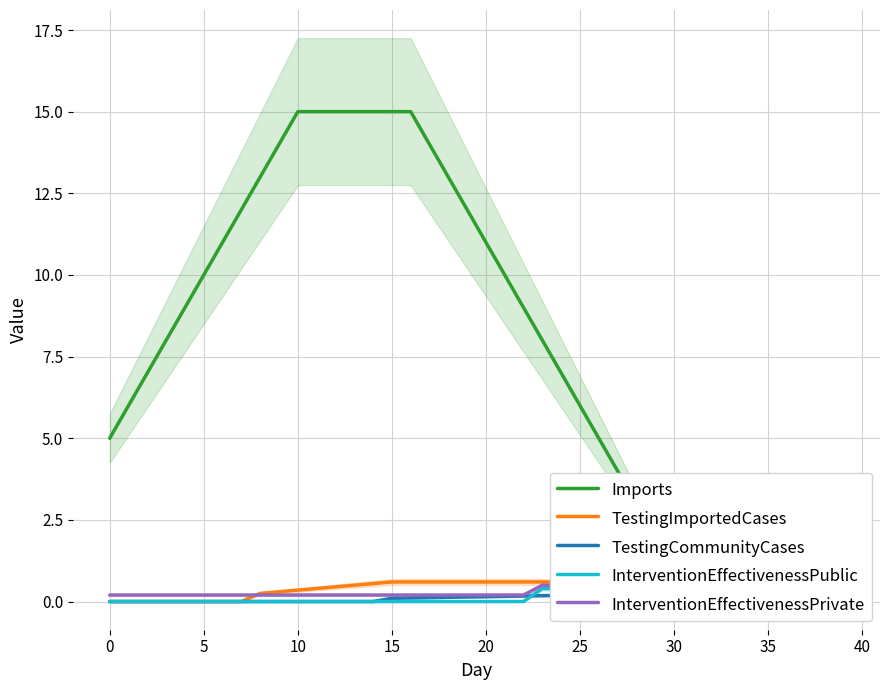

What is the label of the 4th point from the right?

36